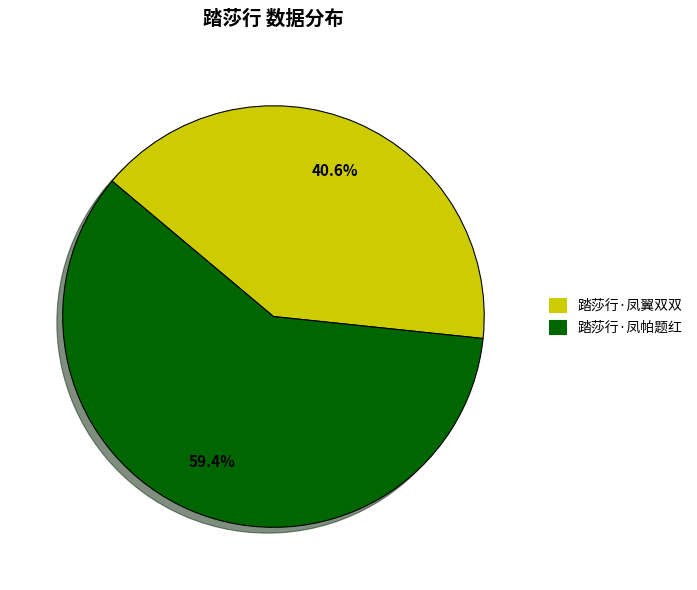

The 踏莎行·凤帕题红 slice represents 59% of the pie. True or false?

True